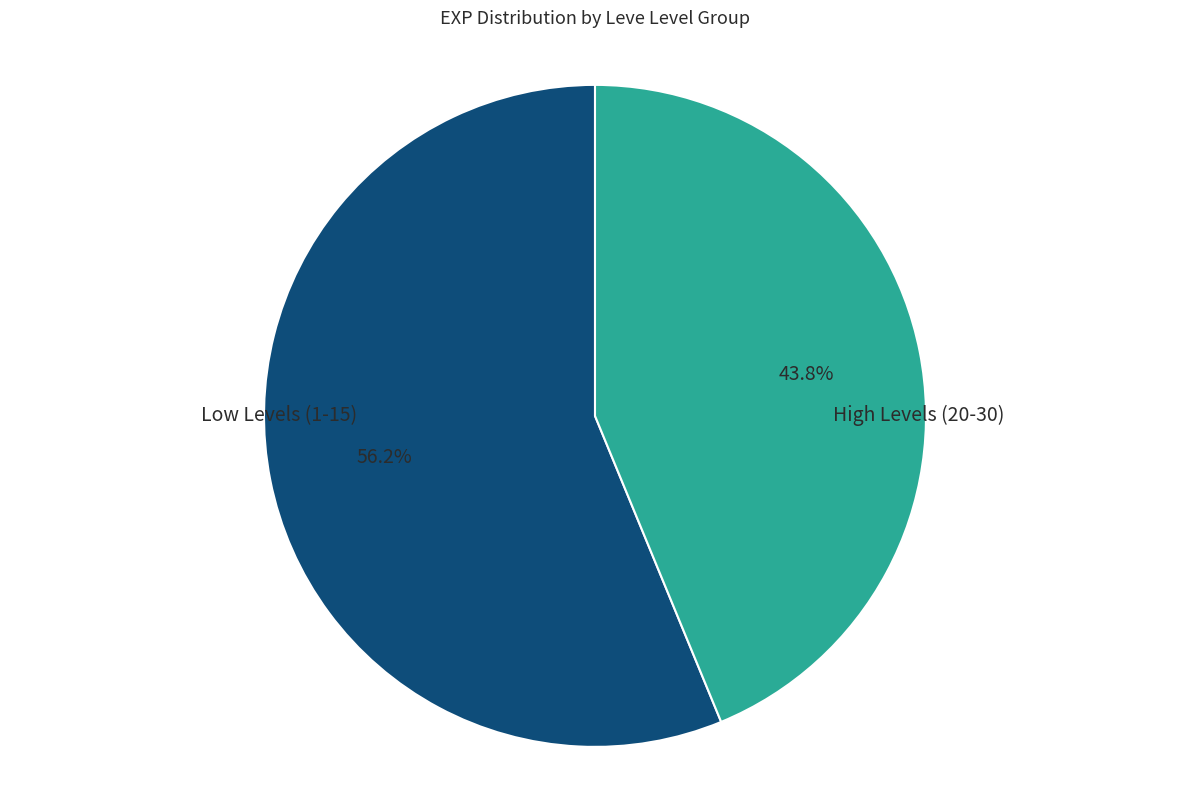

Count the number of slices in the pie.

2